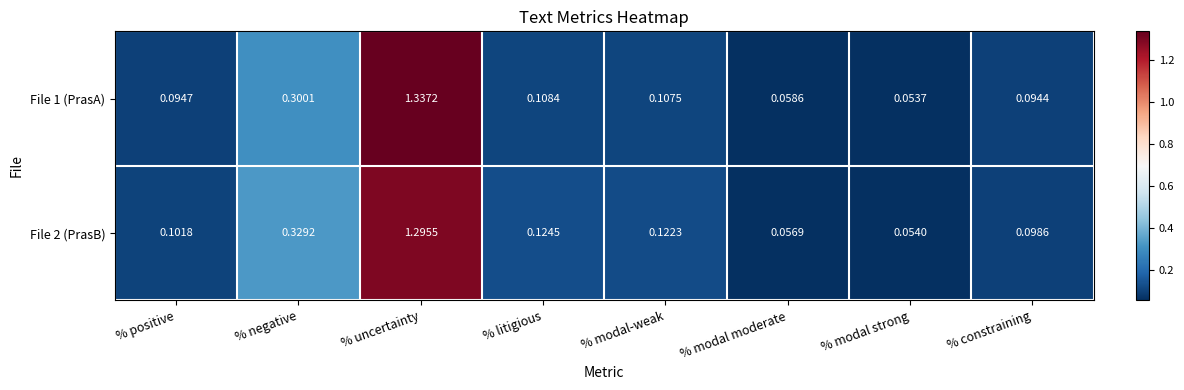

Where is File 2 (PrasB) nearest to the value 0?

% modal strong